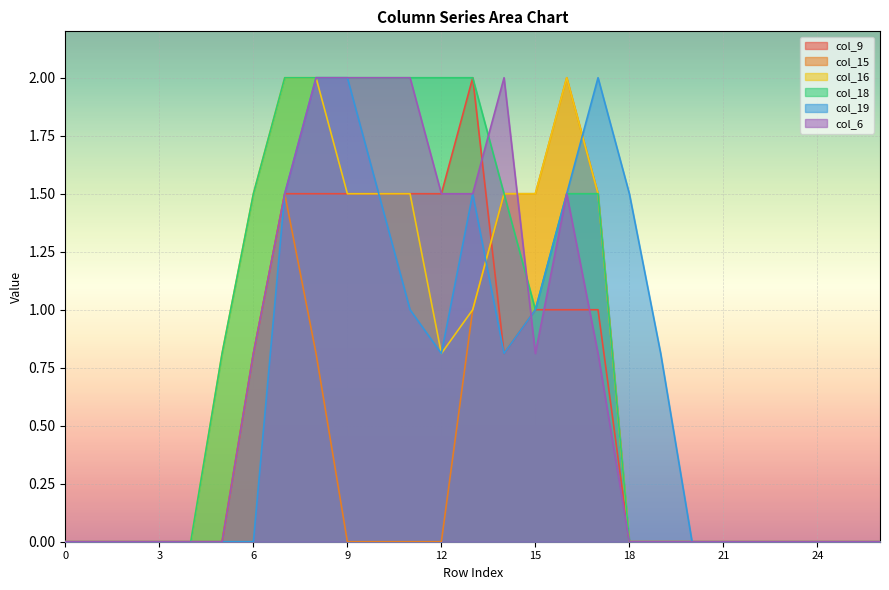

Does the chart display data point markers on the line(s)?

No